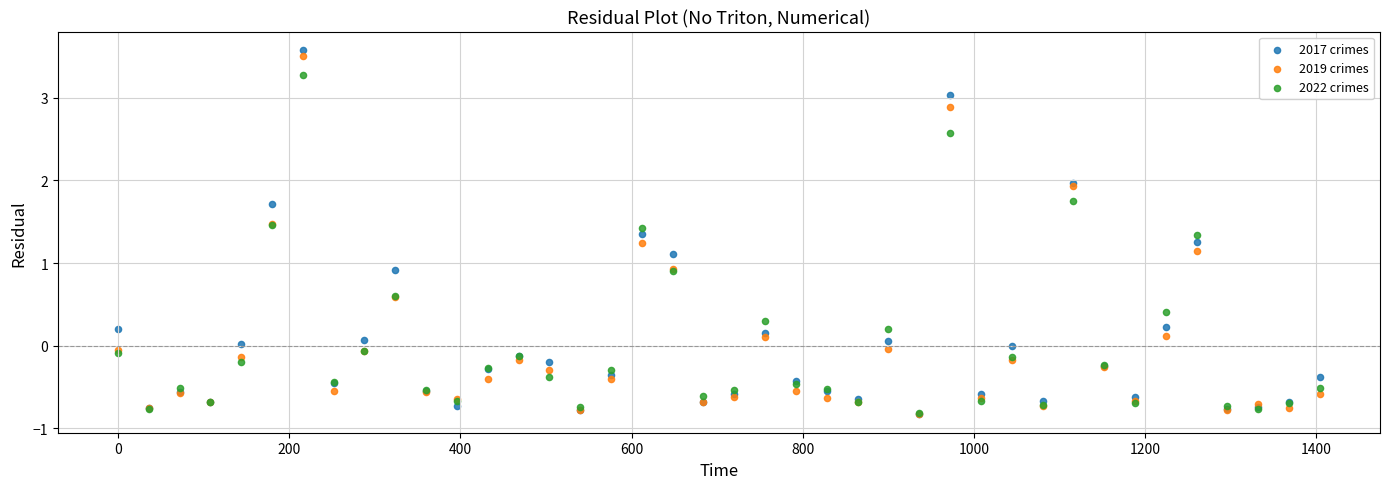

Which series has the largest Y range (max minus min)?

2017 crimes